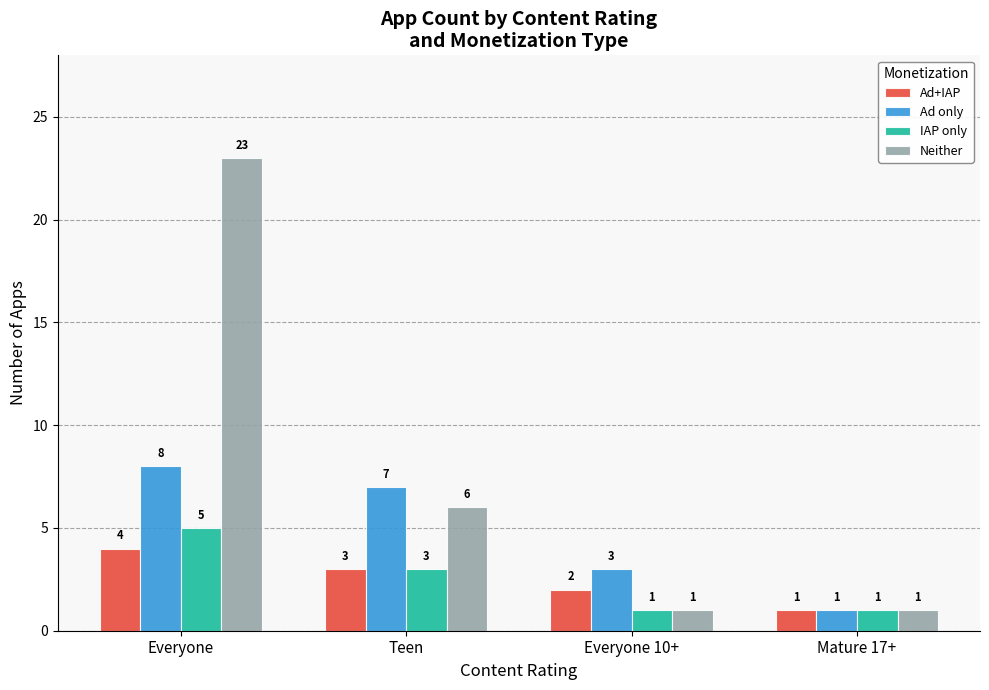

What is the sum of the Ad+IAP values at Everyone 10+ and Everyone?

6